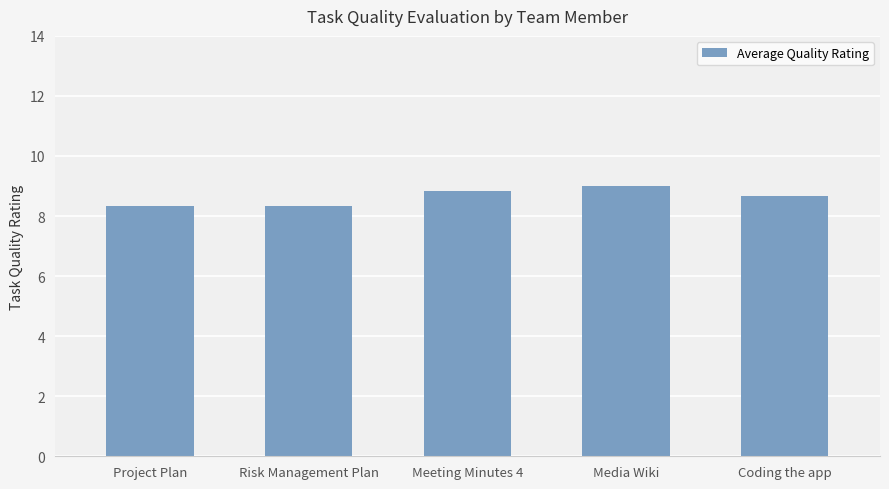

What is the change in value from Risk Management Plan to Meeting Minutes 4?

+0.5